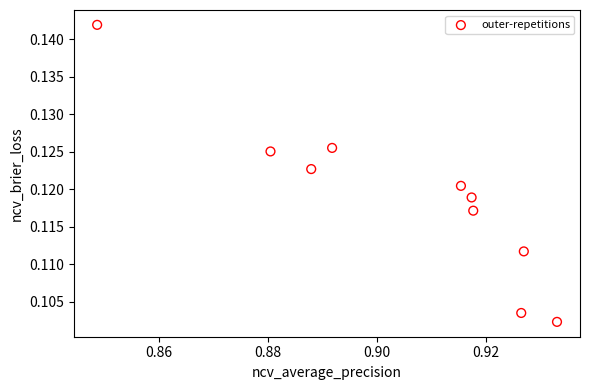

What is the average X value?

0.9